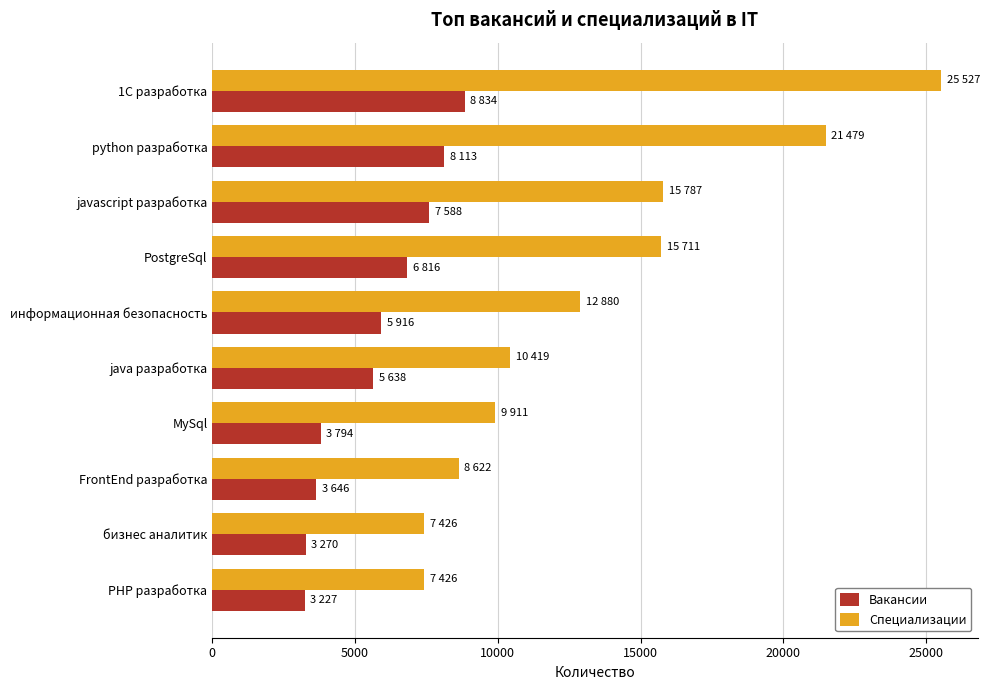

The Специализации series shows 7022 at информационная безопасность. True or false?

False